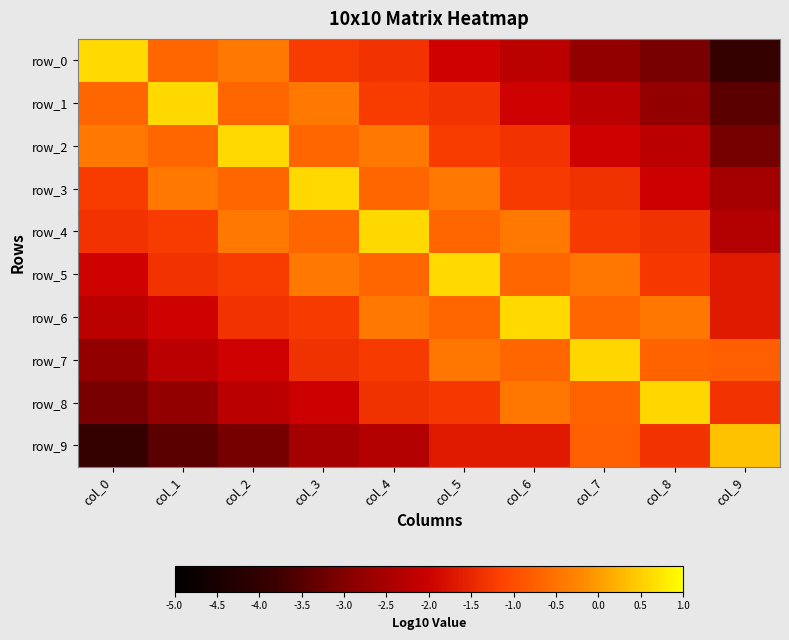

Between col_6 and col_2, which is larger?

col_2